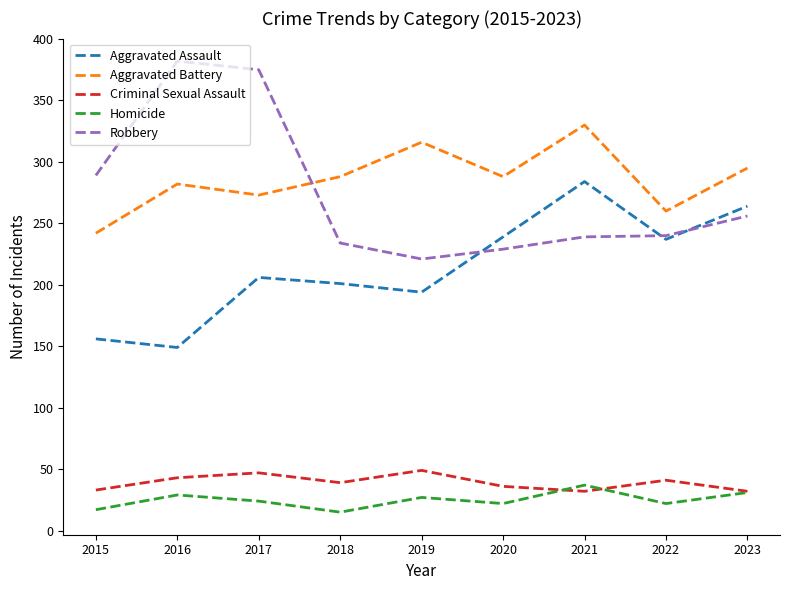

In Criminal Sexual Assault, how many points are lower than both neighbors (excluding endpoints)?

2